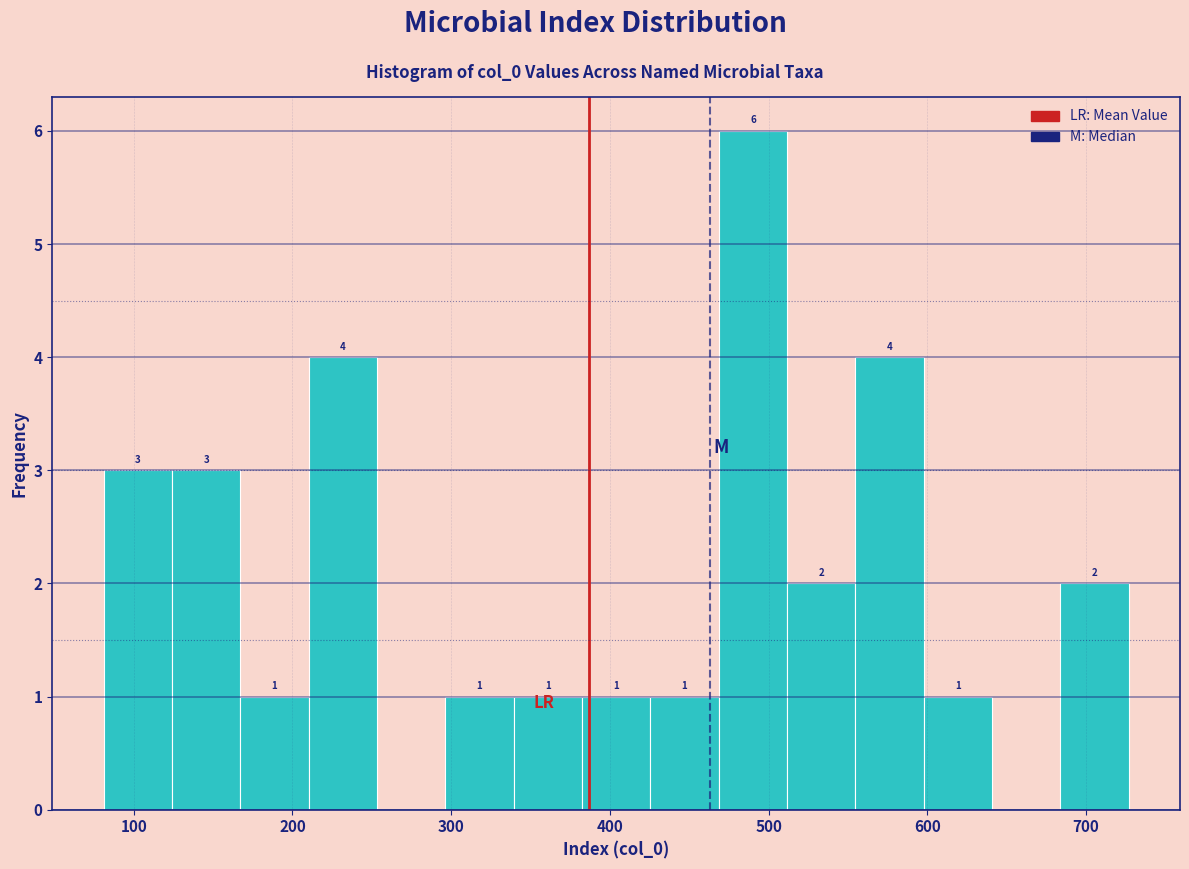

Over which range of the x-axis is the bar tallest?

470 to 510